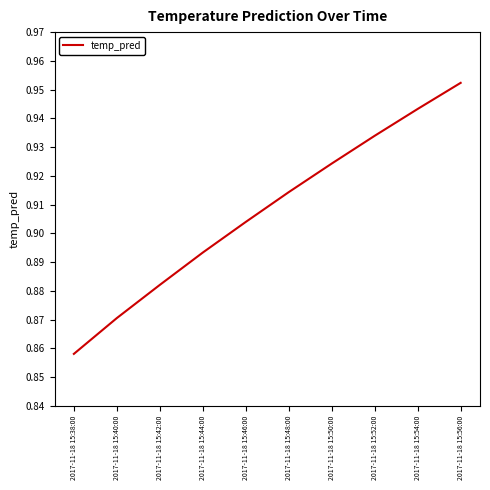

Between 2017-11-18 15:44:00 and 2017-11-18 15:48:00, which is larger?

2017-11-18 15:48:00